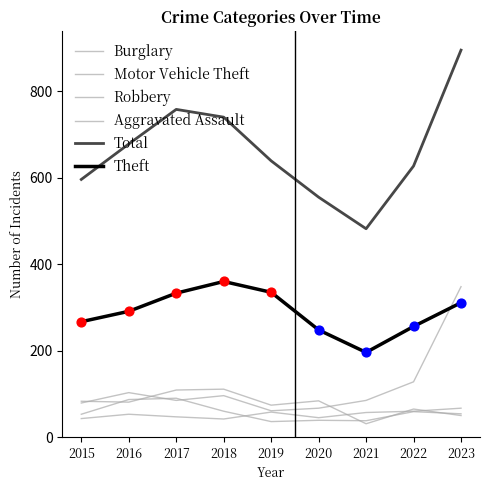

Which series has the largest total across all categories?

Total